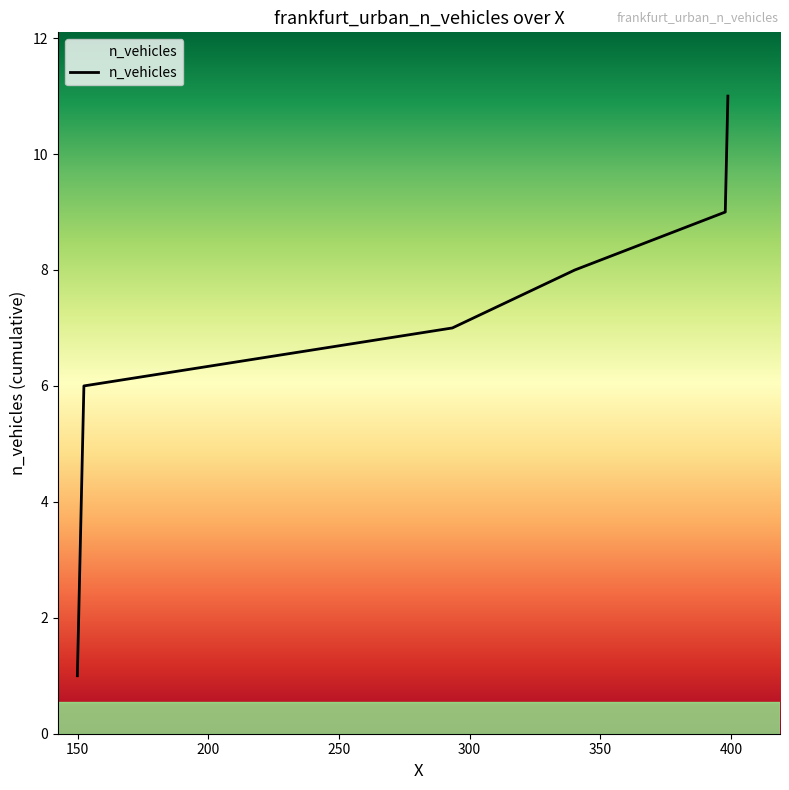

What is the difference between the maximum and minimum values?

10